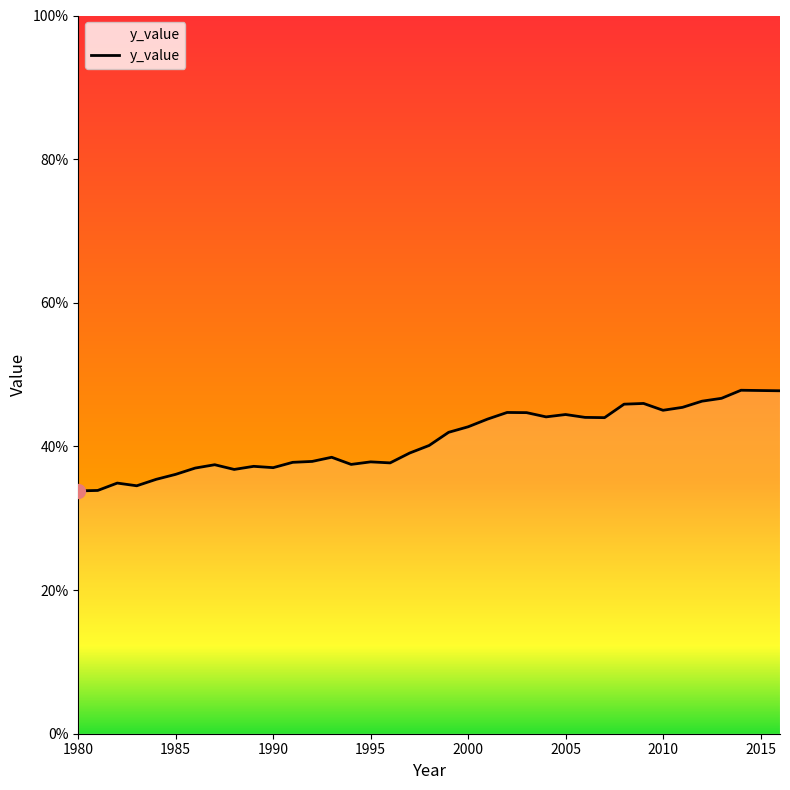

What is the difference between the maximum and minimum values?

14.0